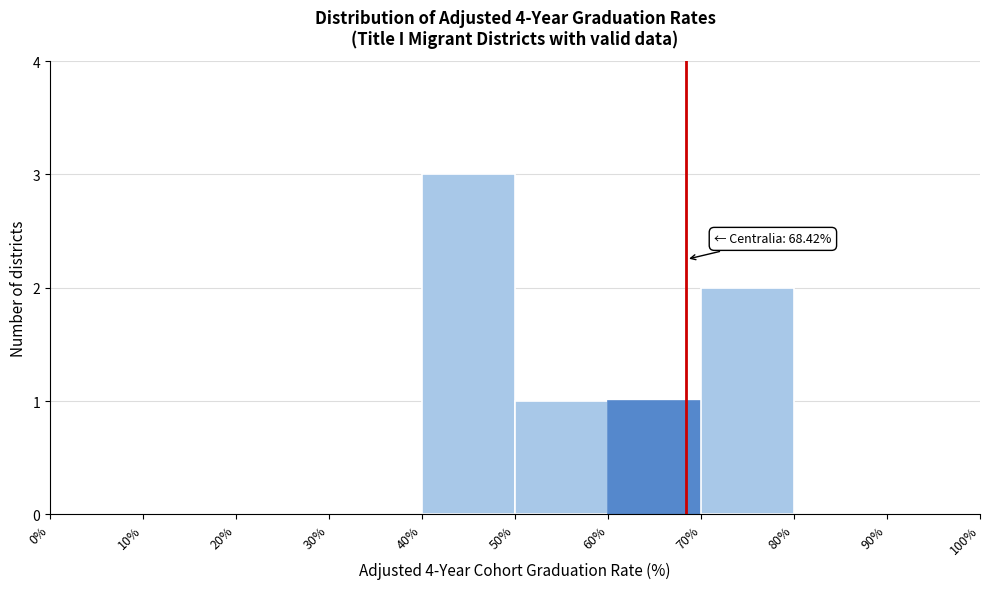

Over which range of the x-axis is the bar tallest?

40% to 50%